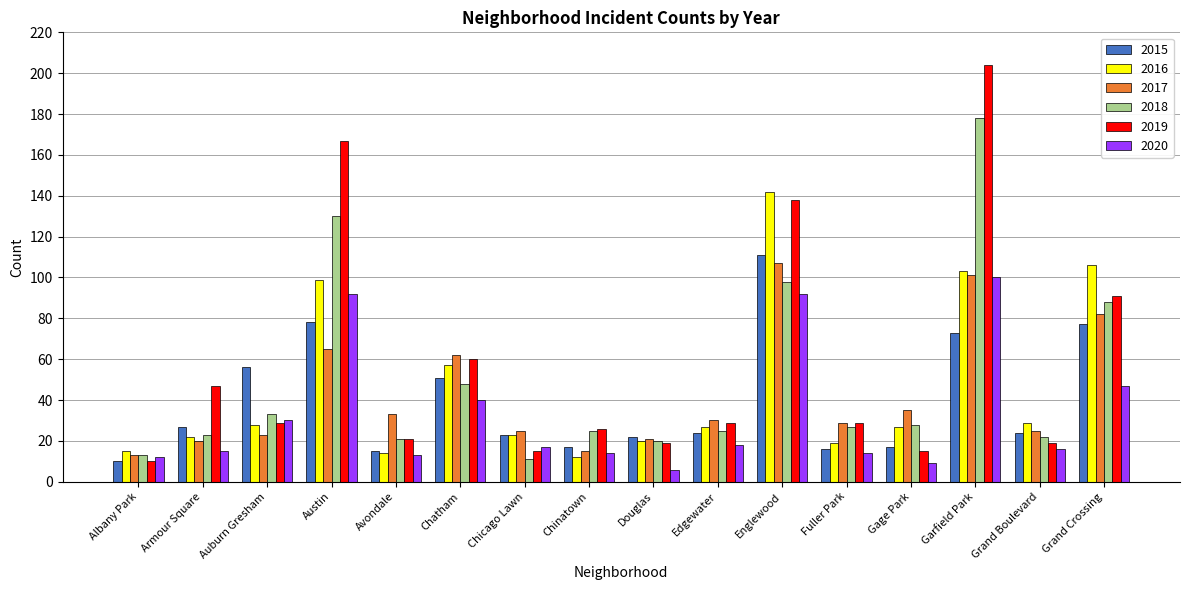

What is the label of the 12th bar from the right?

Avondale